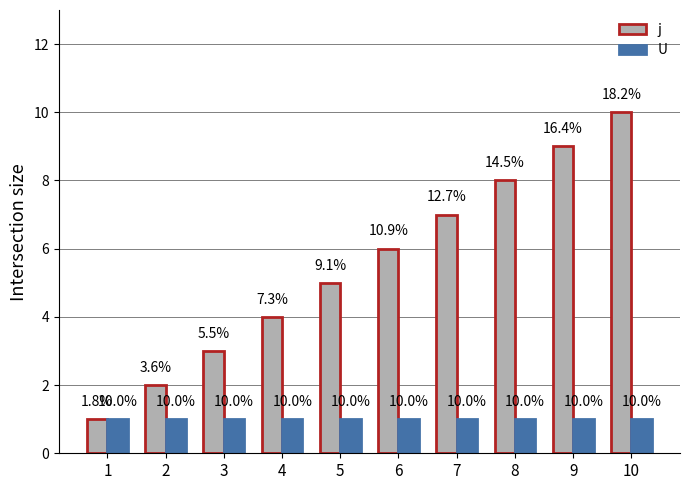

Reading right to left, list all the values displayed in this chart.

j: 10	9	8	7	6	5	4	3	2	1
U: 1	1	1	1	1	1	1	1	1	1